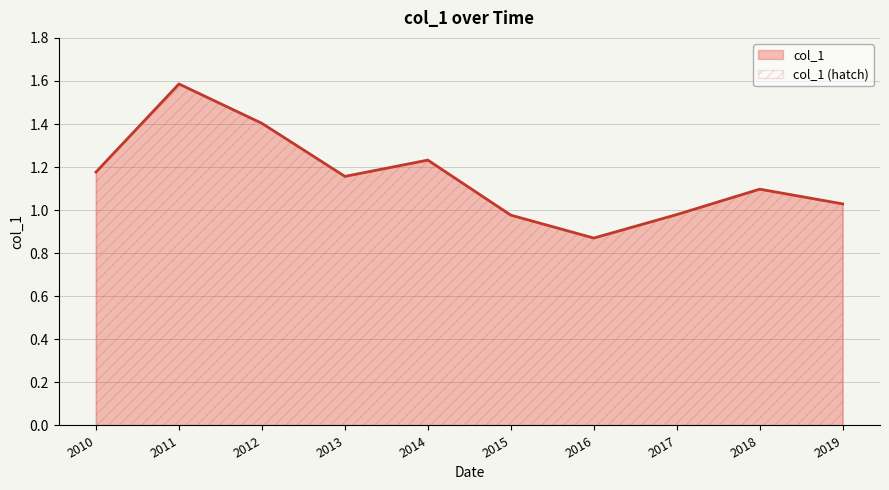

What is the greatest value displayed?

1.6